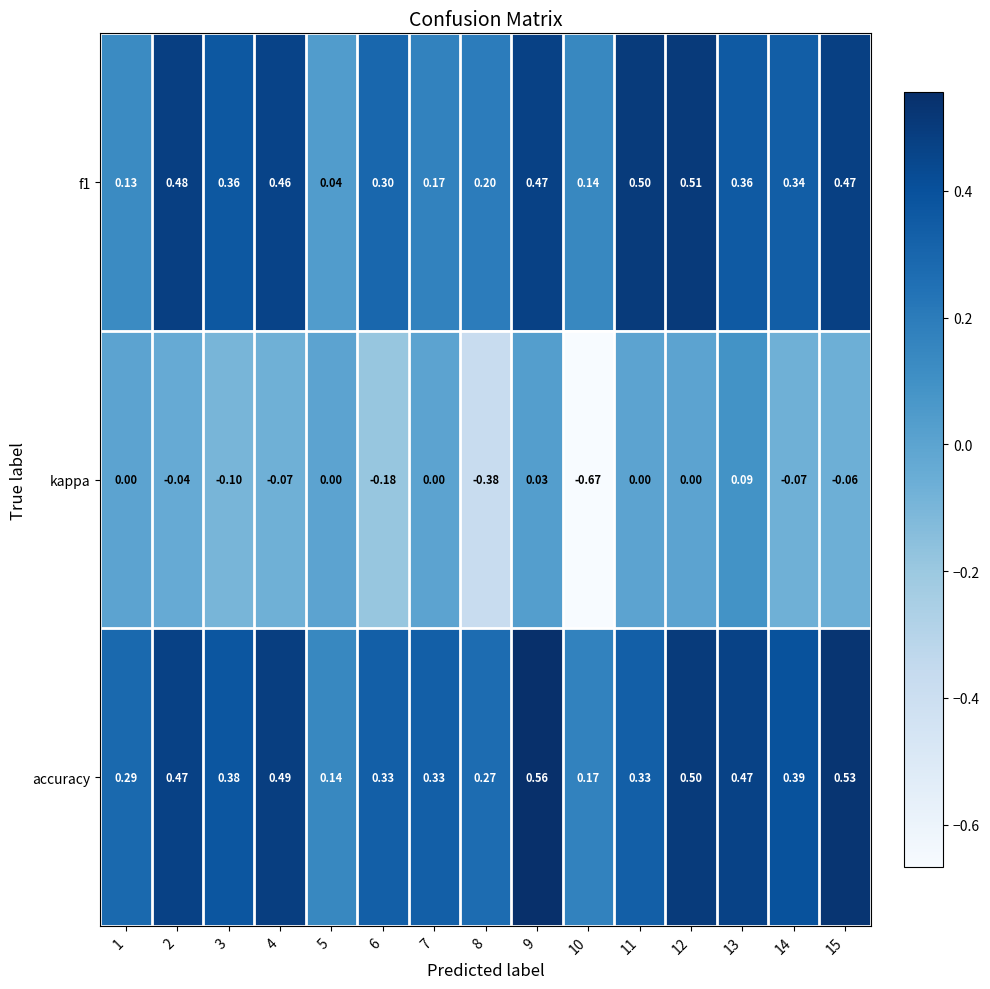

Which series has the largest range (max minus min)?

kappa